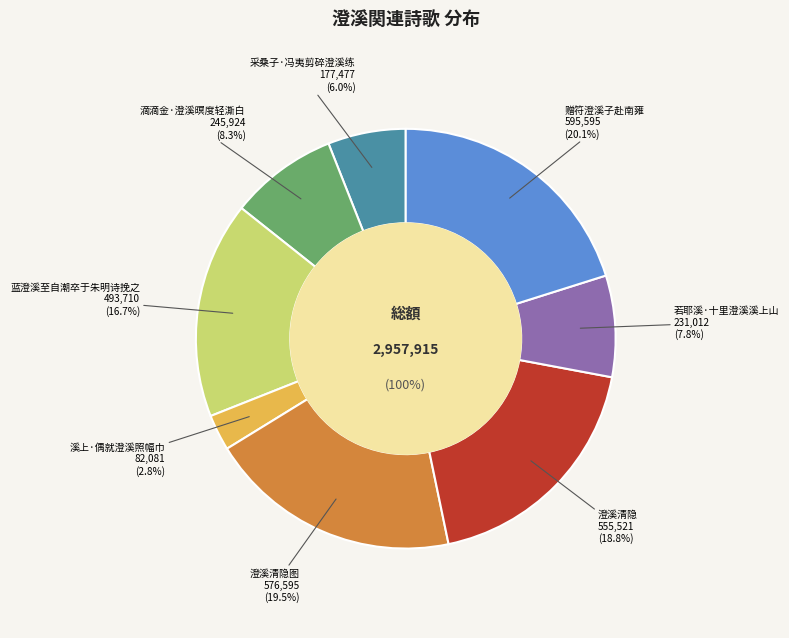

How many slices are in this pie chart?

8